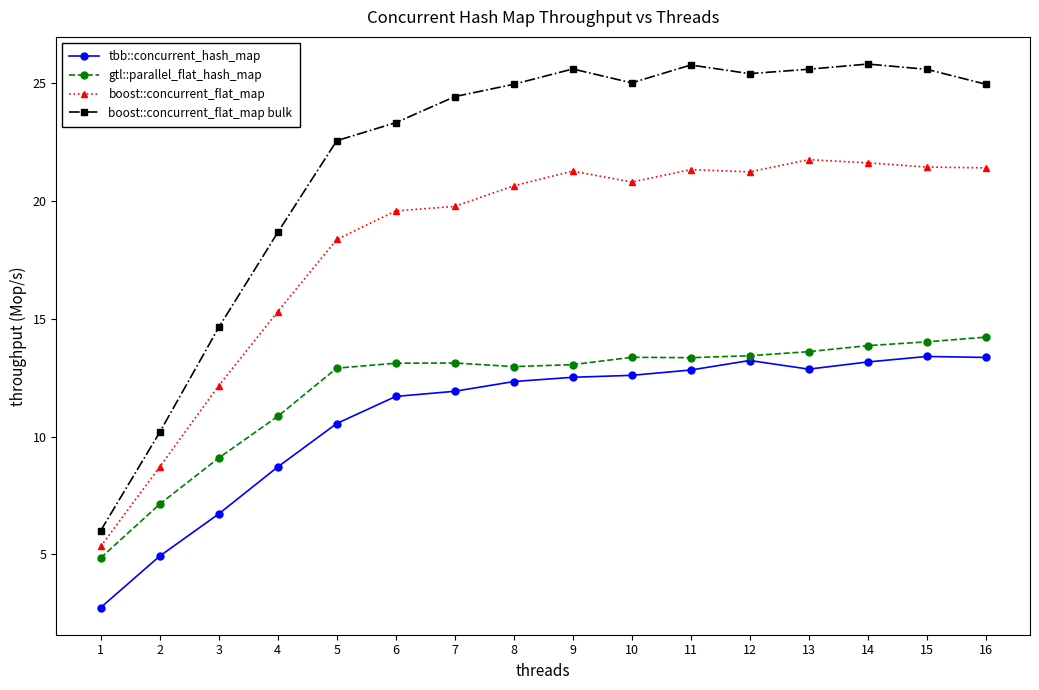

Which series has the largest range (max minus min)?

boost::concurrent_flat_map bulk